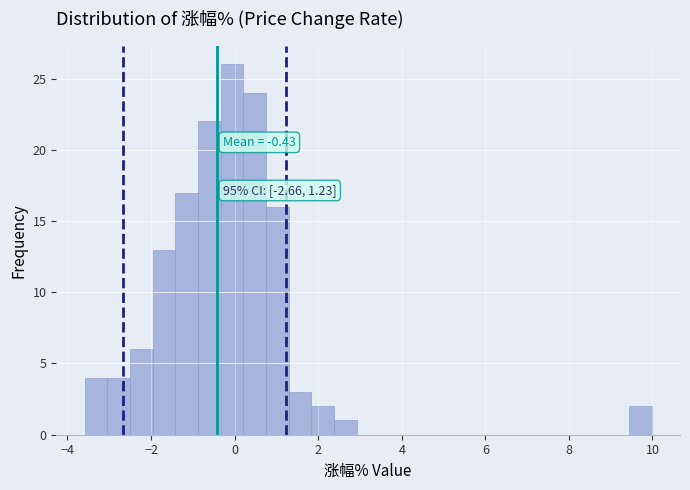

Around what value on the x-axis is the tallest bar? Give the approximate position of its centre, as read against the axis.

0.0